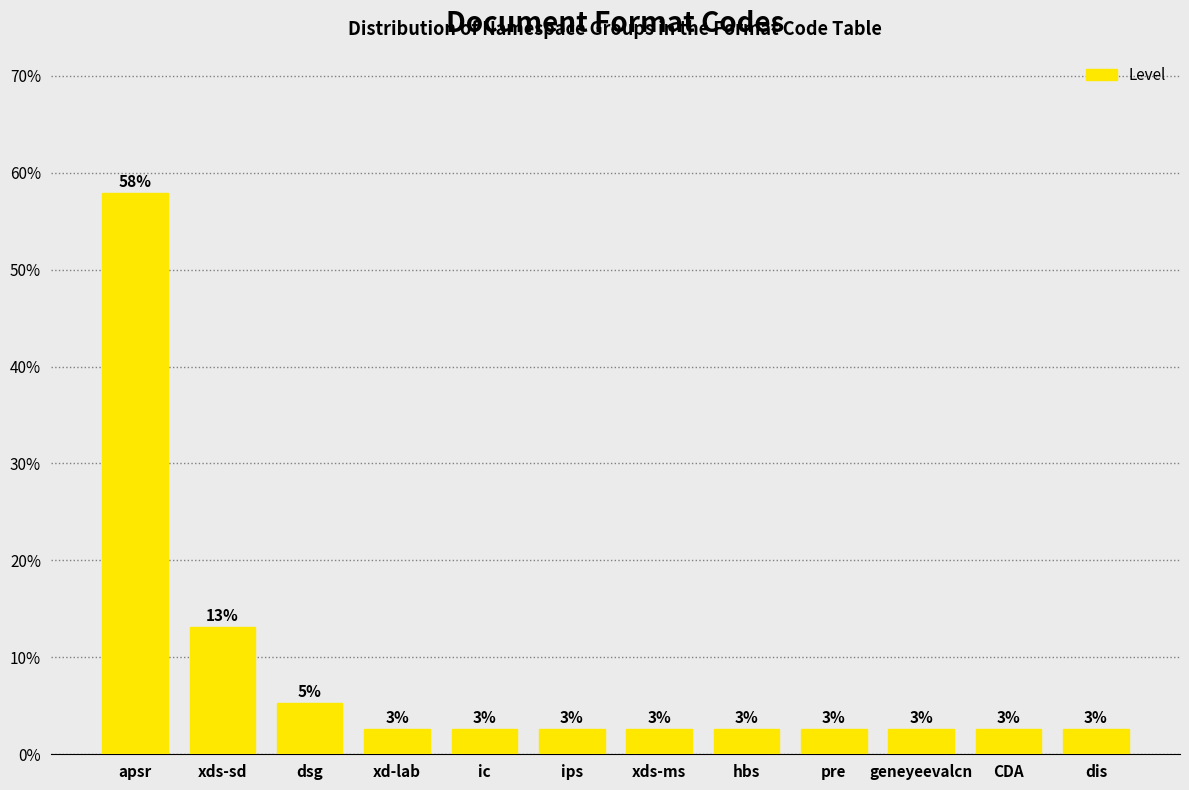

Are the bars horizontal?

No